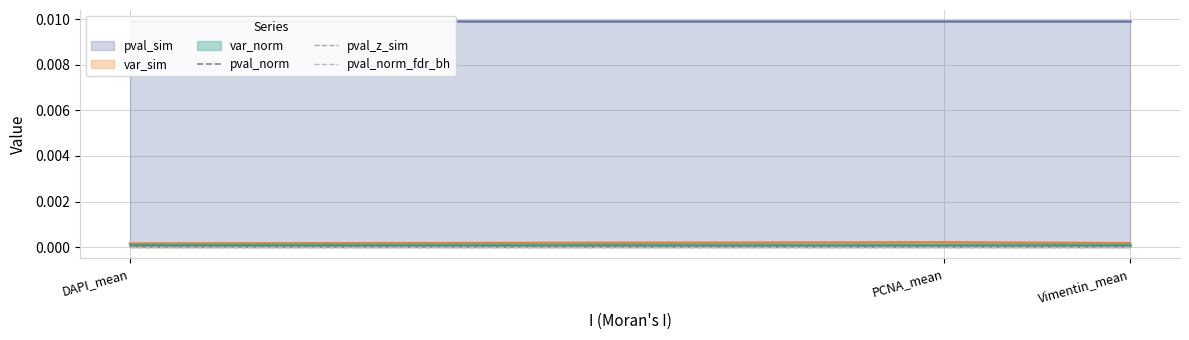

What are all the series names shown in the legend?

var_sim, pval_norm, var_norm, pval_z_sim, pval_sim, pval_norm_fdr_bh